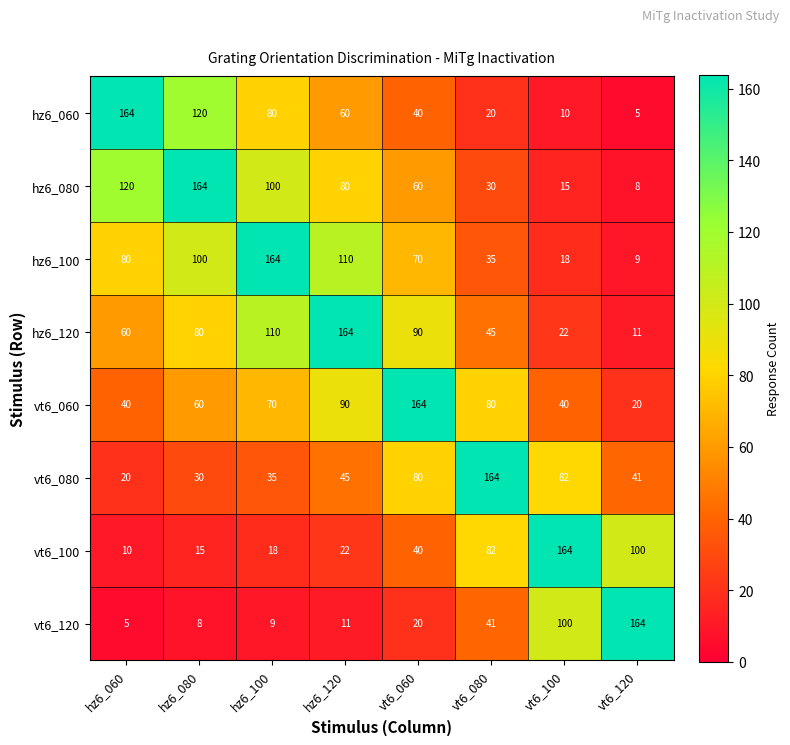

At which category is the sum across all series the highest?

hz6_100